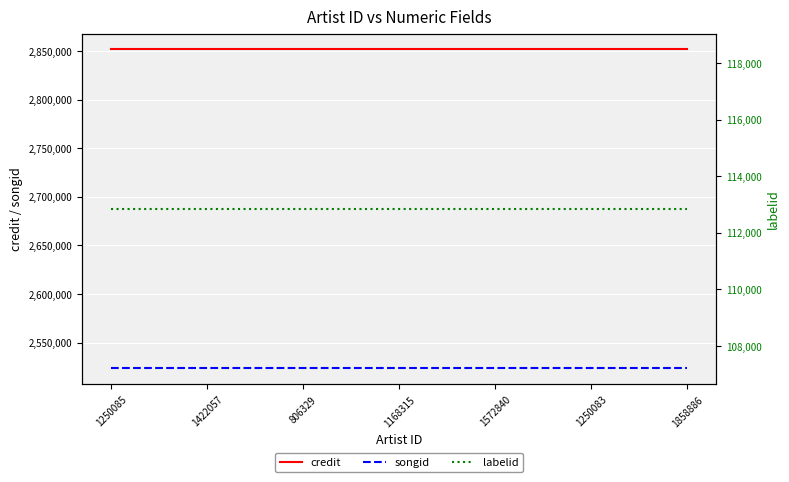

True or false: credit has a value of 4076894 at 1250085.

False